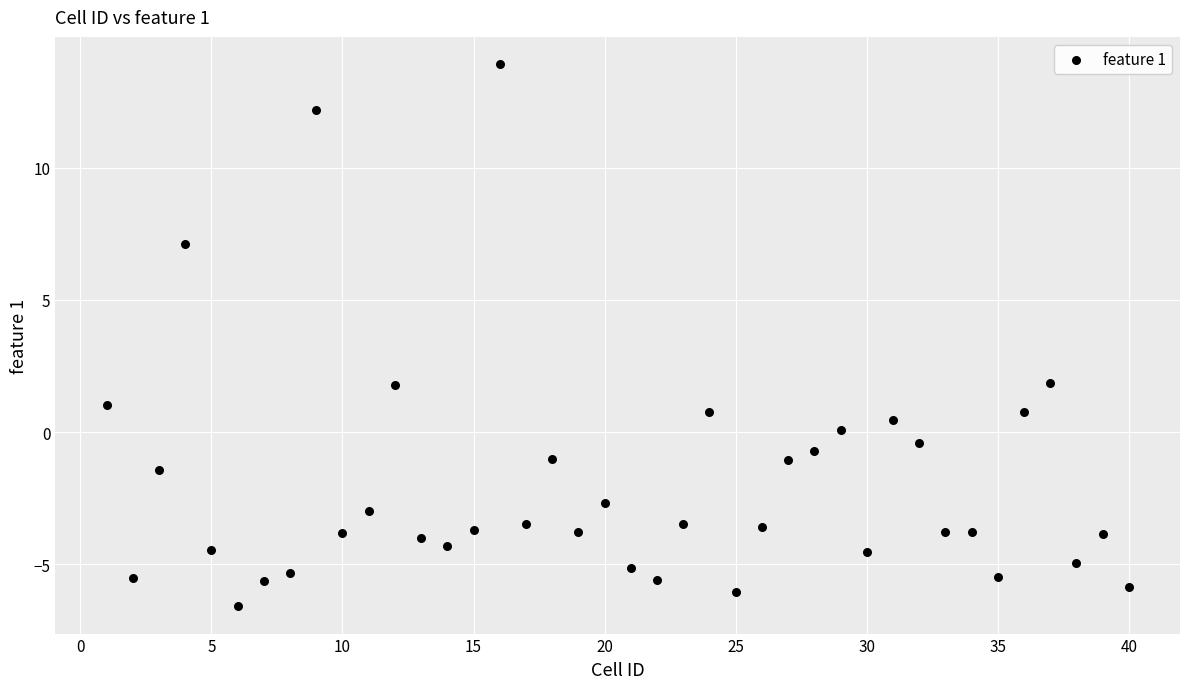

What is the range of Y values (max minus min)?

20.5